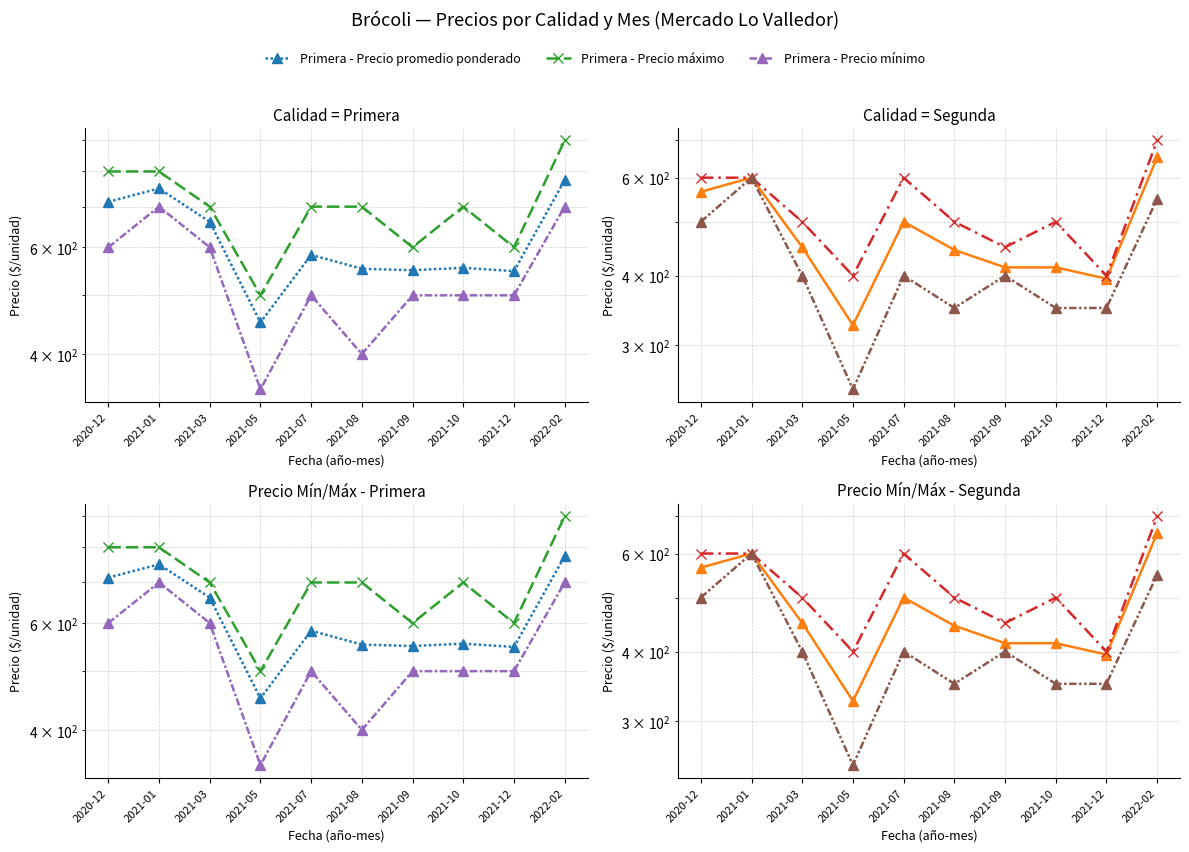

What is the minimum value shown in the chart?

250